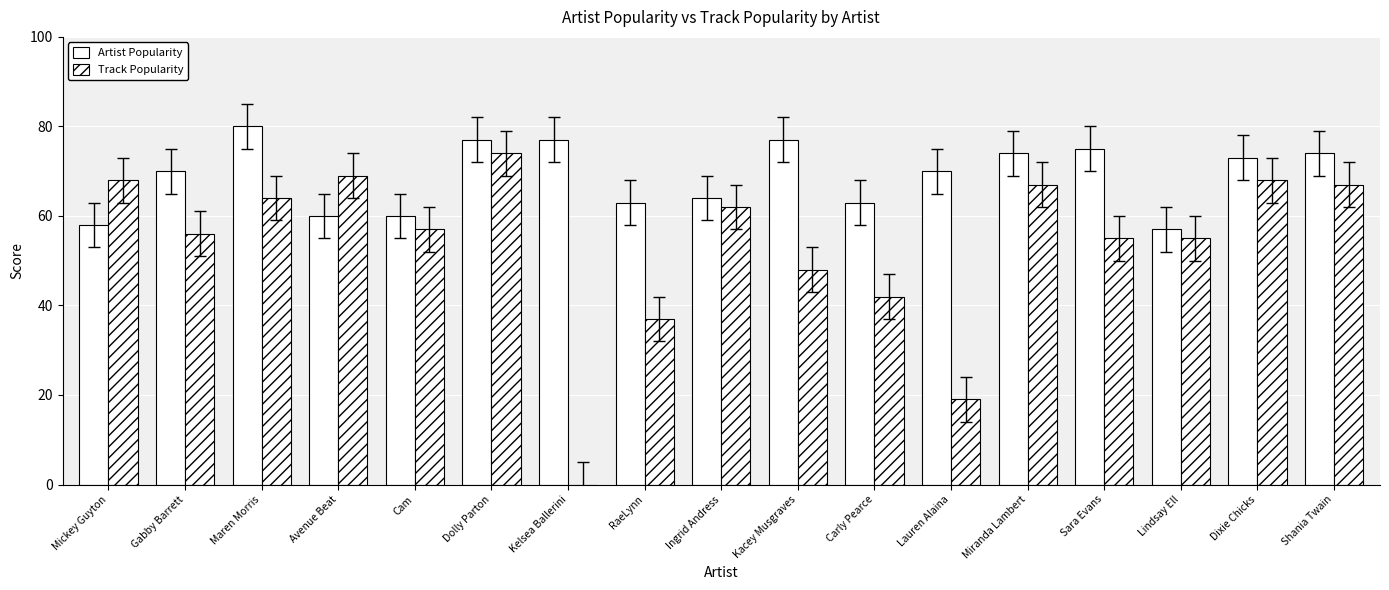

List the series in order of their peak value, lowest first.

Track Popularity, Artist Popularity